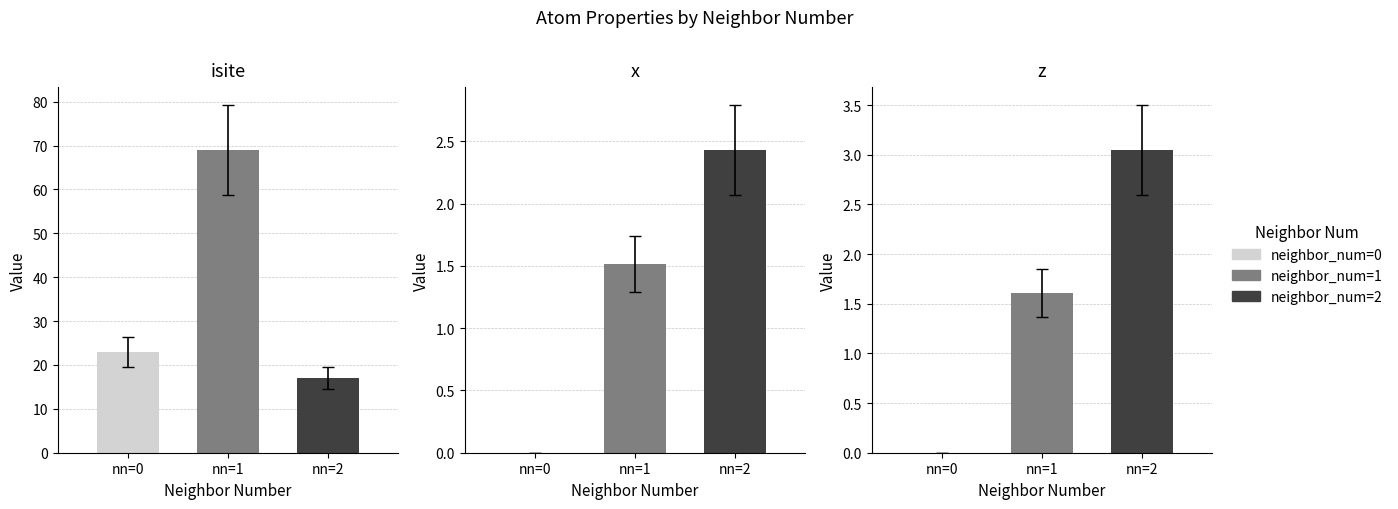

What is the difference between the maximum and minimum values in the neighbor_num=0 series?

23.0